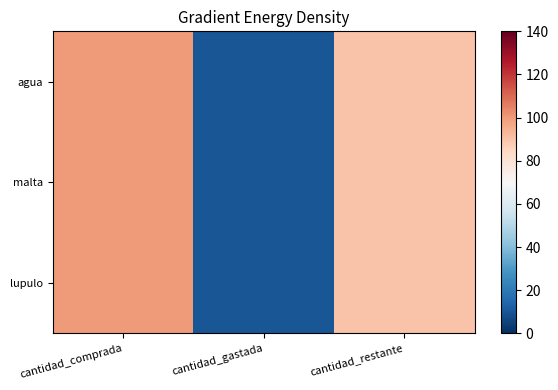

At which category is the sum across all series the highest?

cantidad_comprada